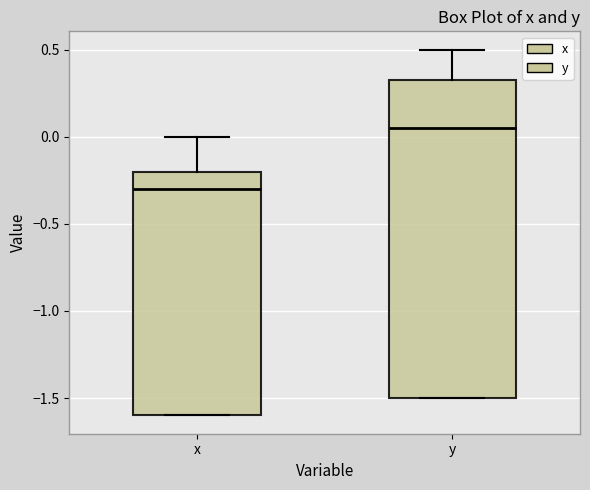

Which box's median line is the lowest?

x